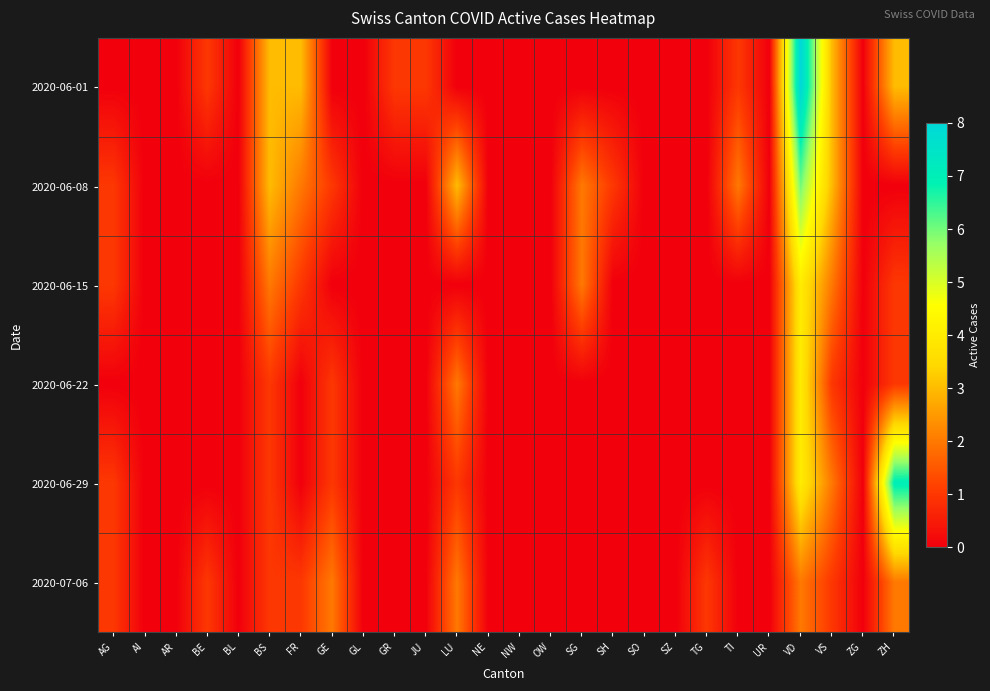

At which category is the sum across all series the highest?

VD